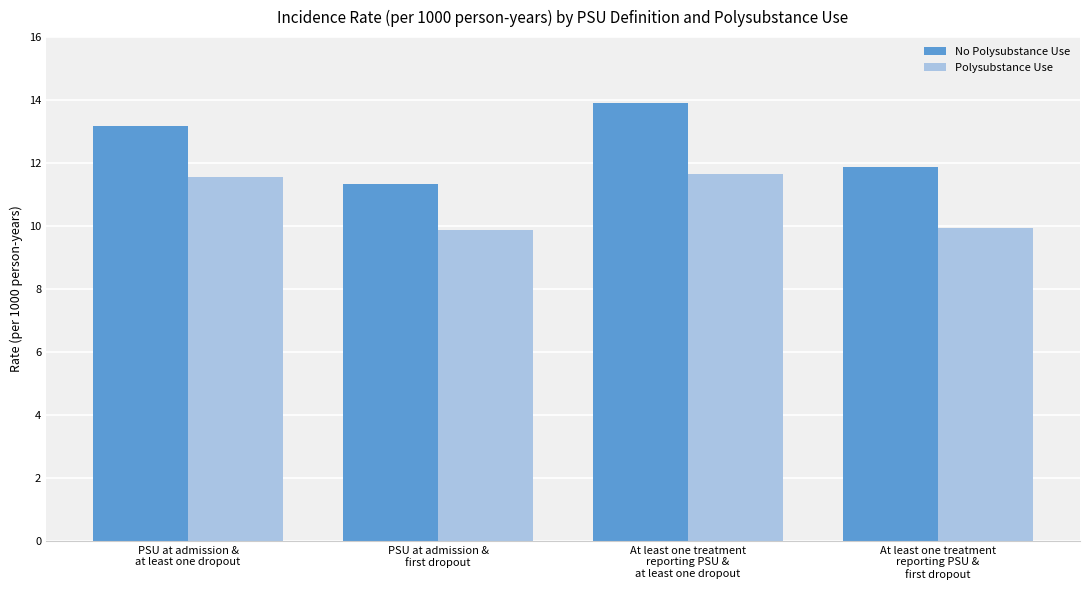

How many series are shown in this chart?

2